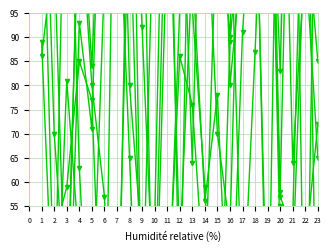

What is the minimum value for test_5?

6